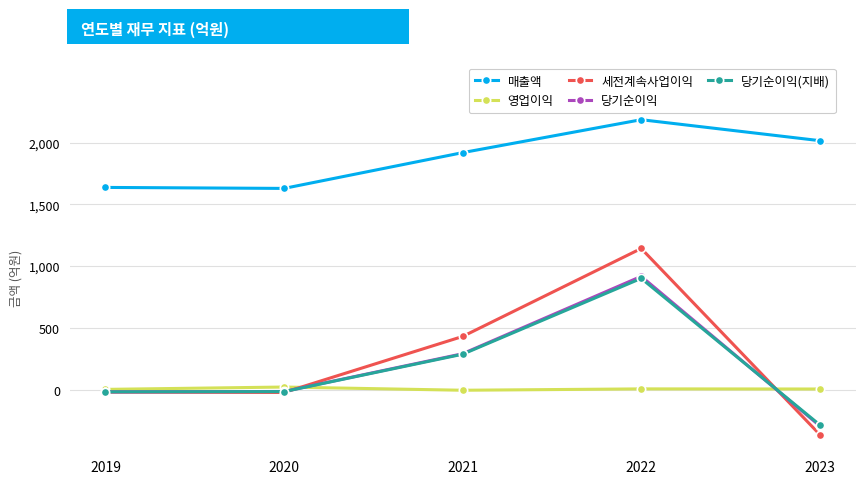

Between 2020 and 2021, which series saw the biggest shift?

세전계속사업이익